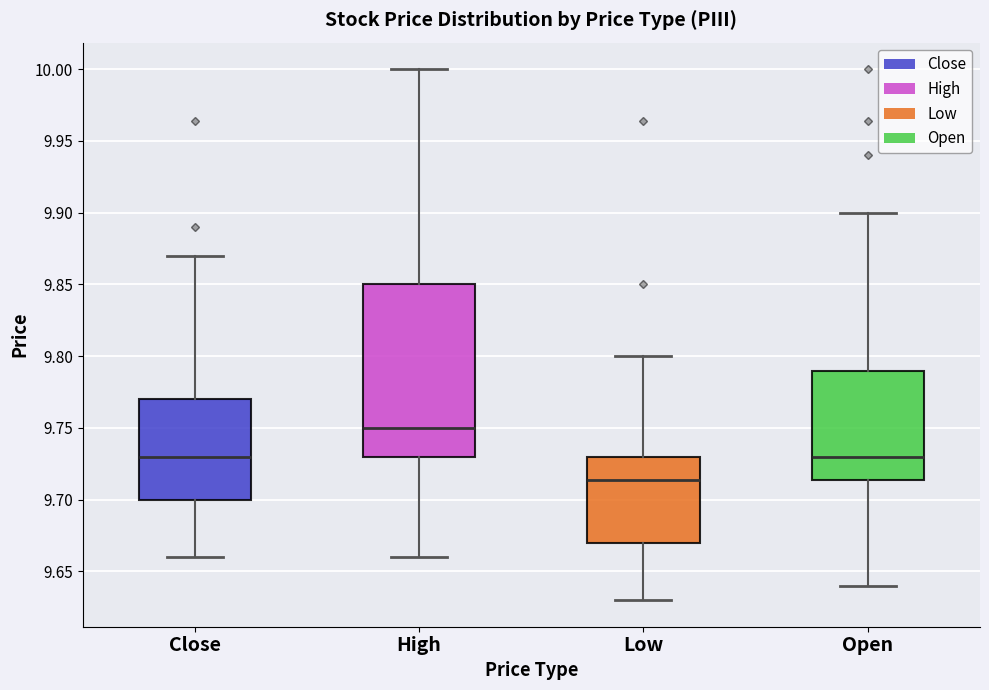

Which box's median line is the lowest?

Low